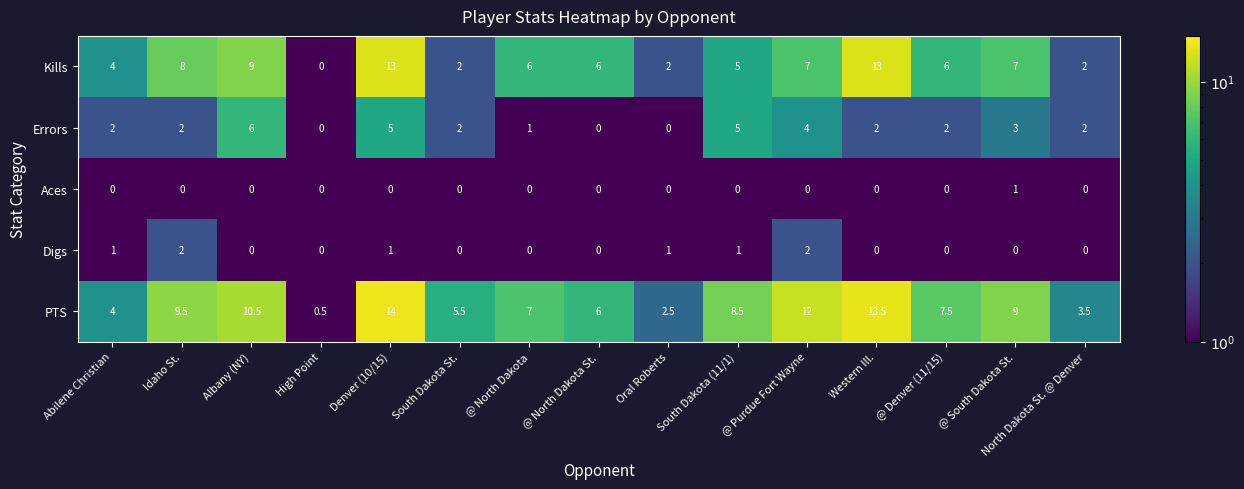

How many data points does each series have?

15